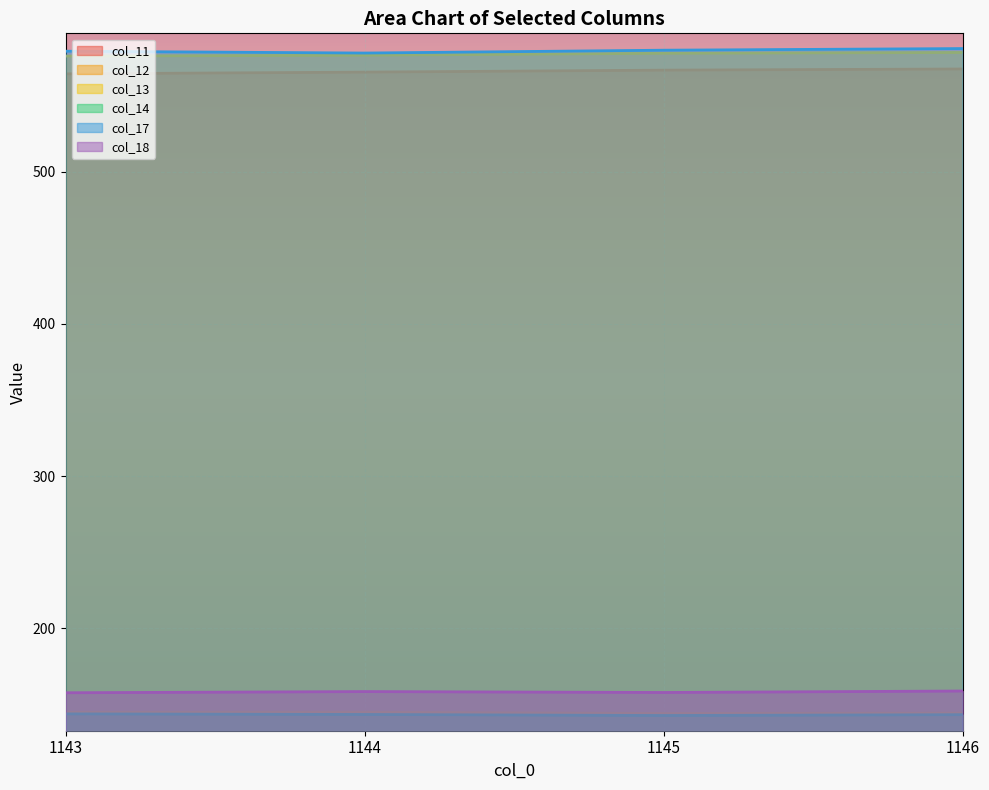

What are all the series names shown in the legend?

col_11, col_12, col_13, col_14, col_17, col_18